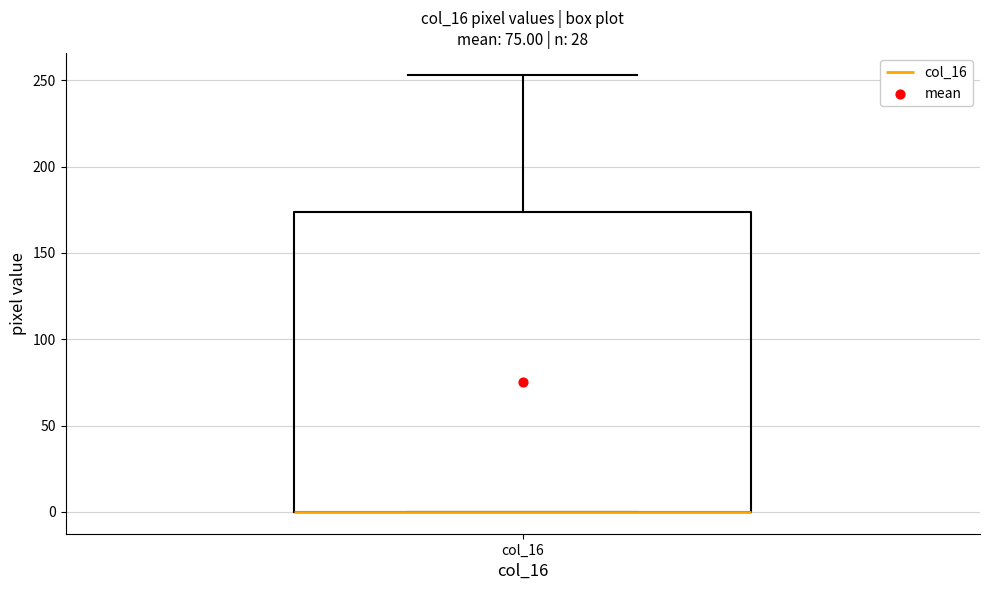

Where is the lower edge of the box for col_16 on the y-axis? The values are not printed on the chart, so give them approximately, as read against the axis.

0